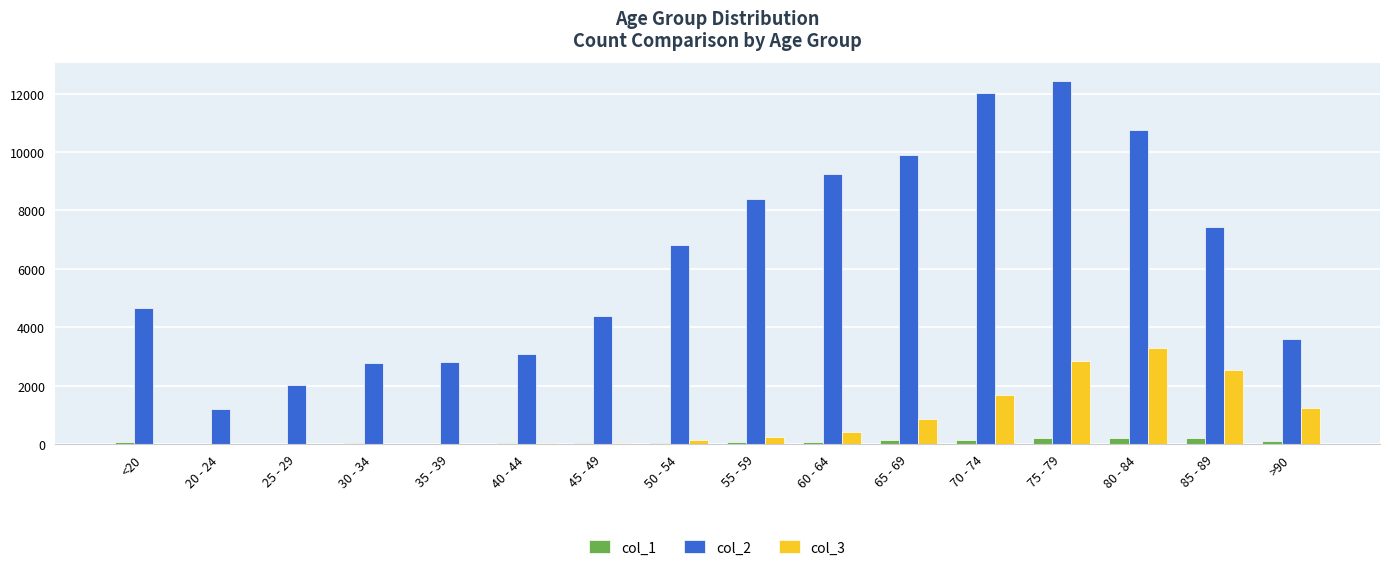

What is the sum of the col_1 values at 55 - 59 and 35 - 39?

76